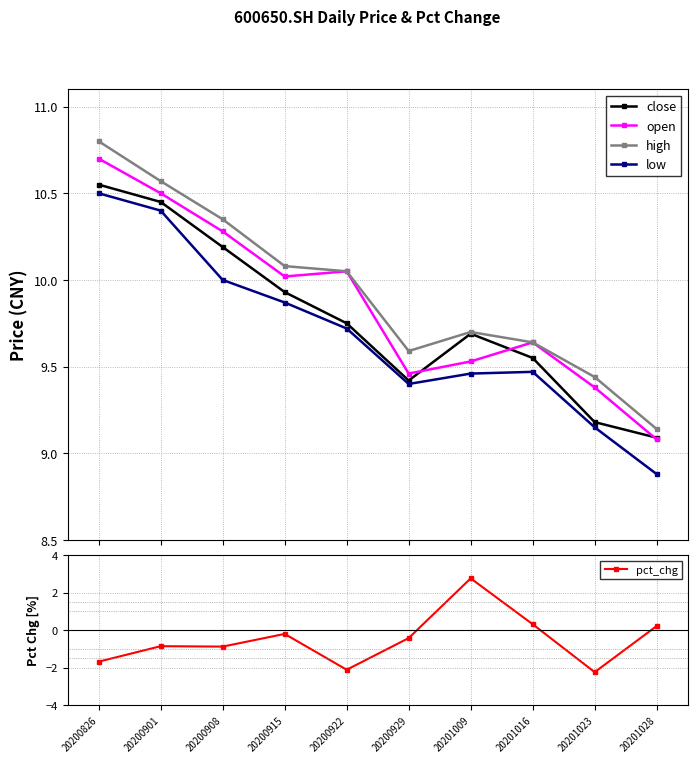

Is it true that close equals 14.1 at 20200901?

False